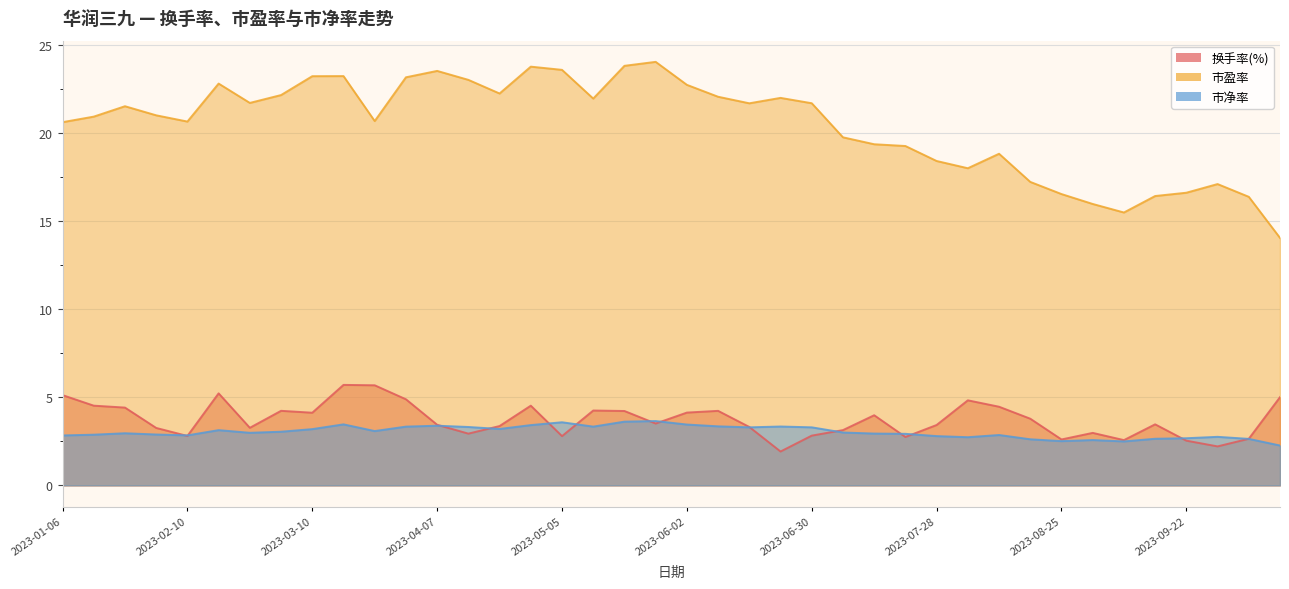

At which category does 市净率 reach its first local peak?

2023-01-20